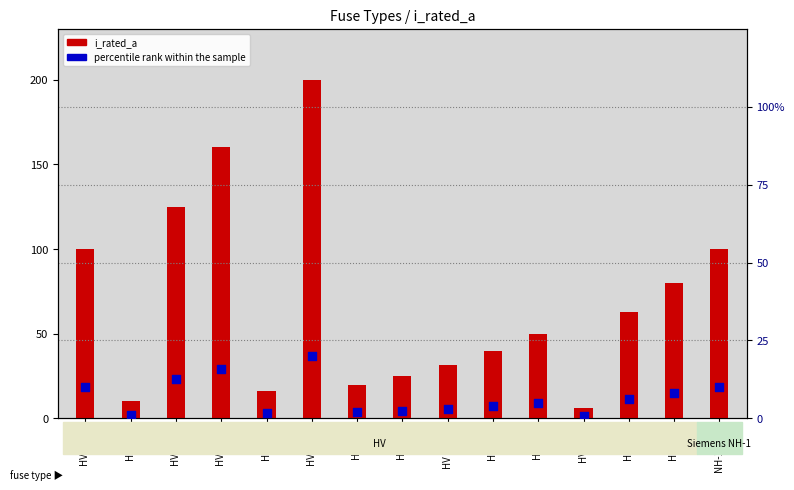

Is the value of i_rated_a at HV 10A greater than the value of percentile rank within the sample at HV 25A?

Yes